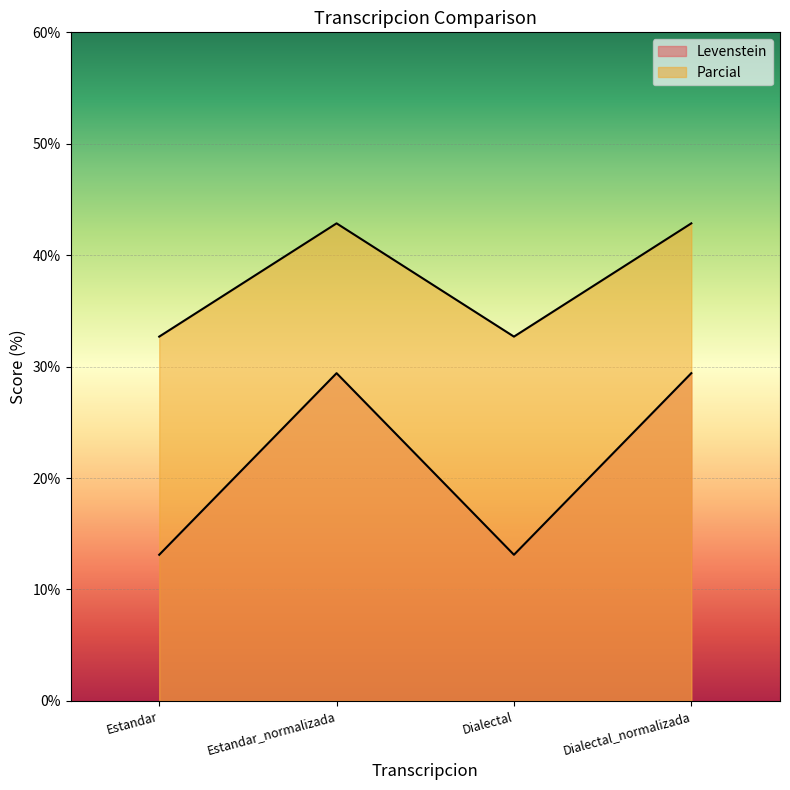

How many distinct data groups are displayed?

2